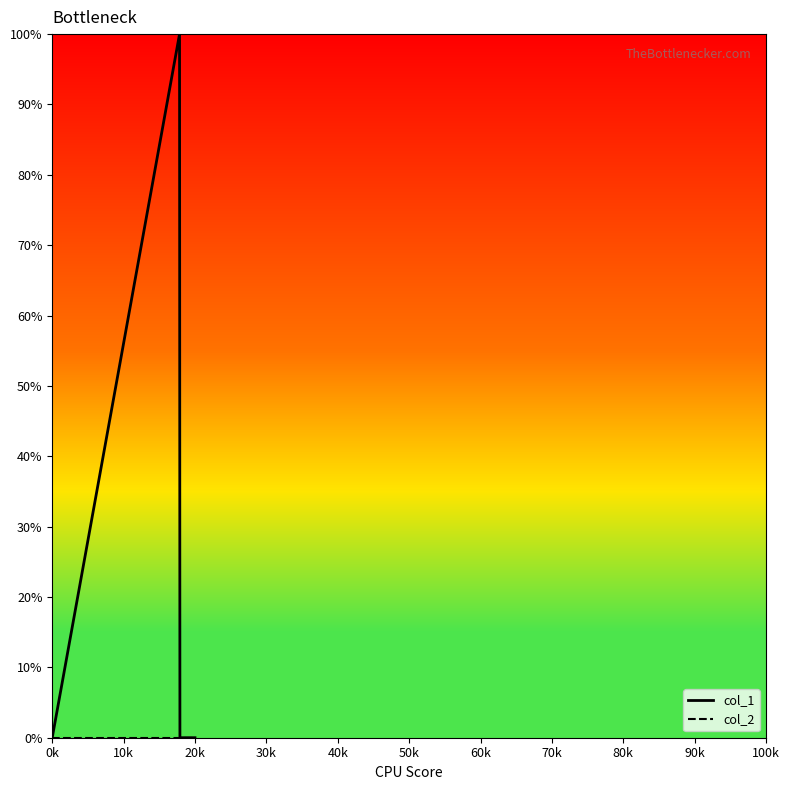

Count the col_1 values in the range 0 to 100.

4